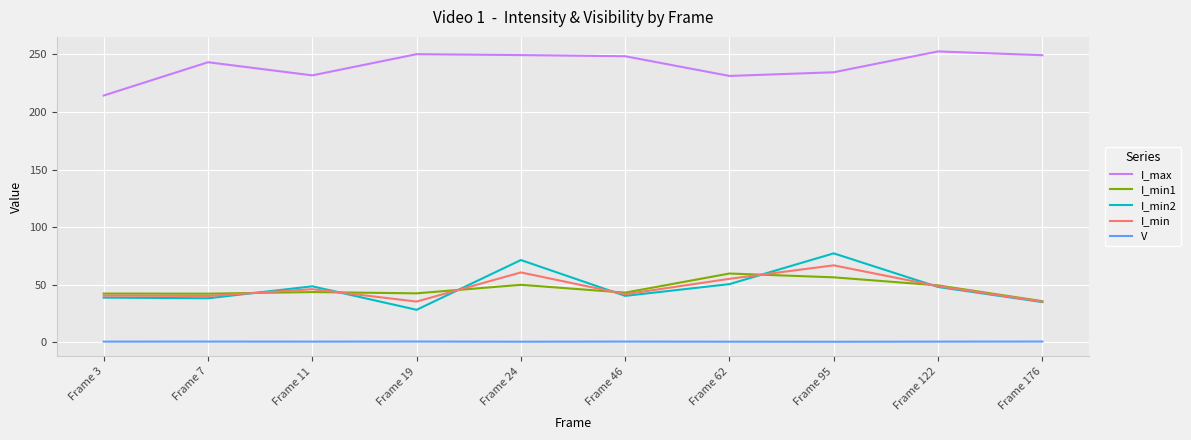

The value of I_min1 at Frame 24 is 23.8. True or false?

False